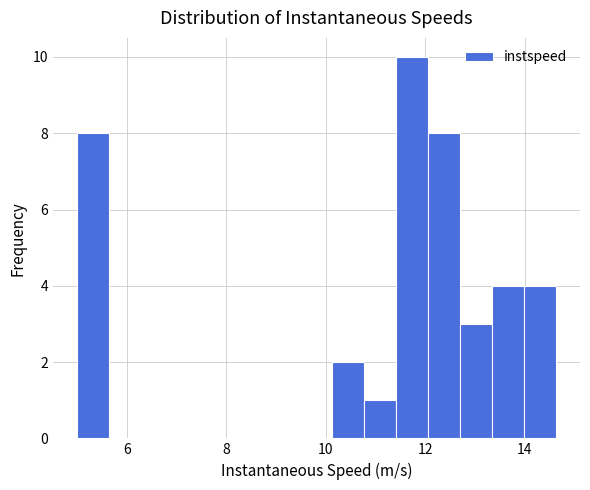

Around what value on the x-axis is the tallest bar? Give the approximate position of its centre, as read against the axis.

11.8